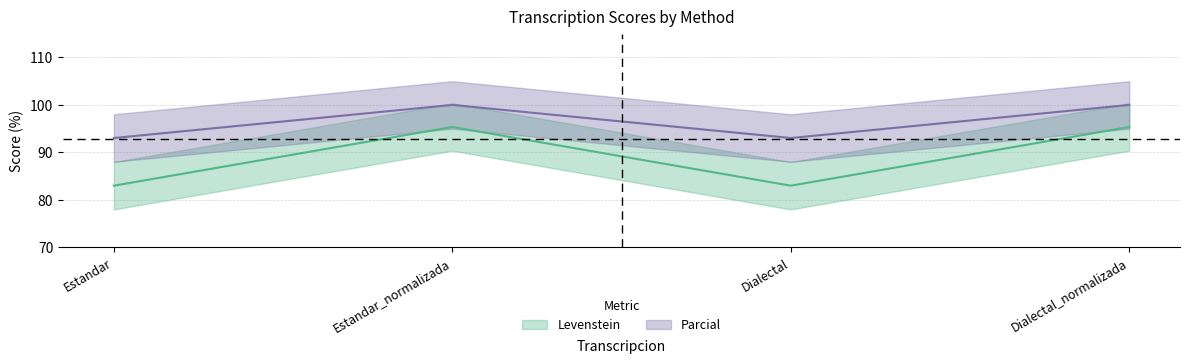

At which label is Levenstein closest to 89?

Estandar